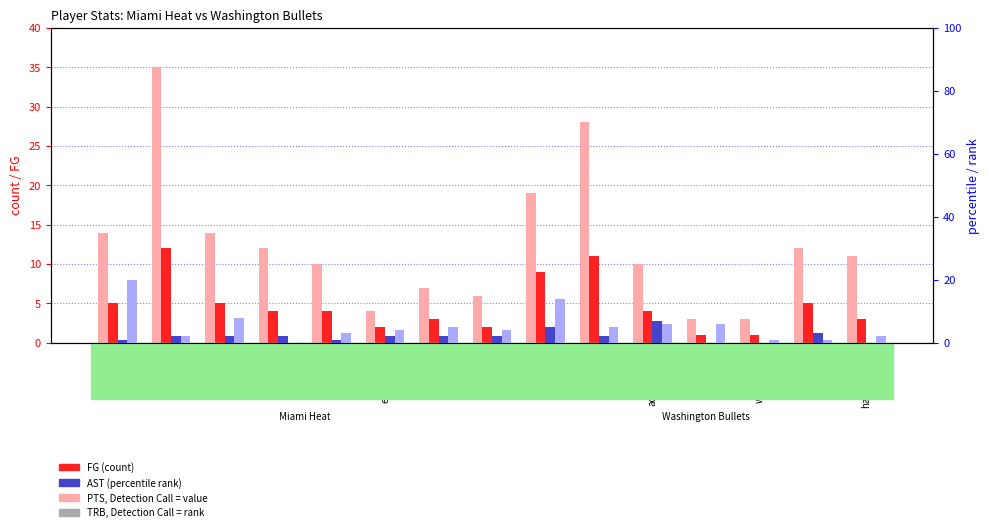

What is the difference between the maximum and minimum values in the AST (right) series?

7